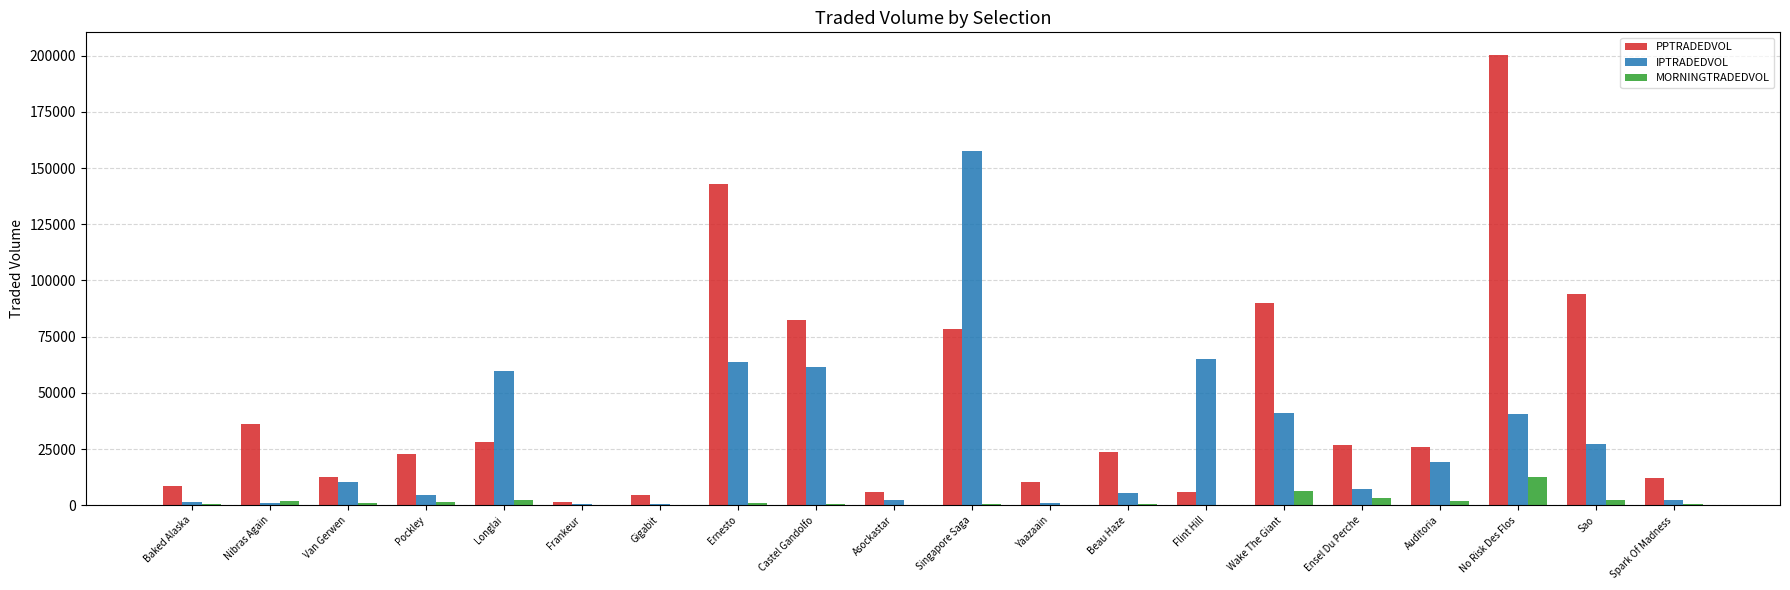

Which series changed the most between Frankeur and No Risk Des Flos?

PPTRADEDVOL